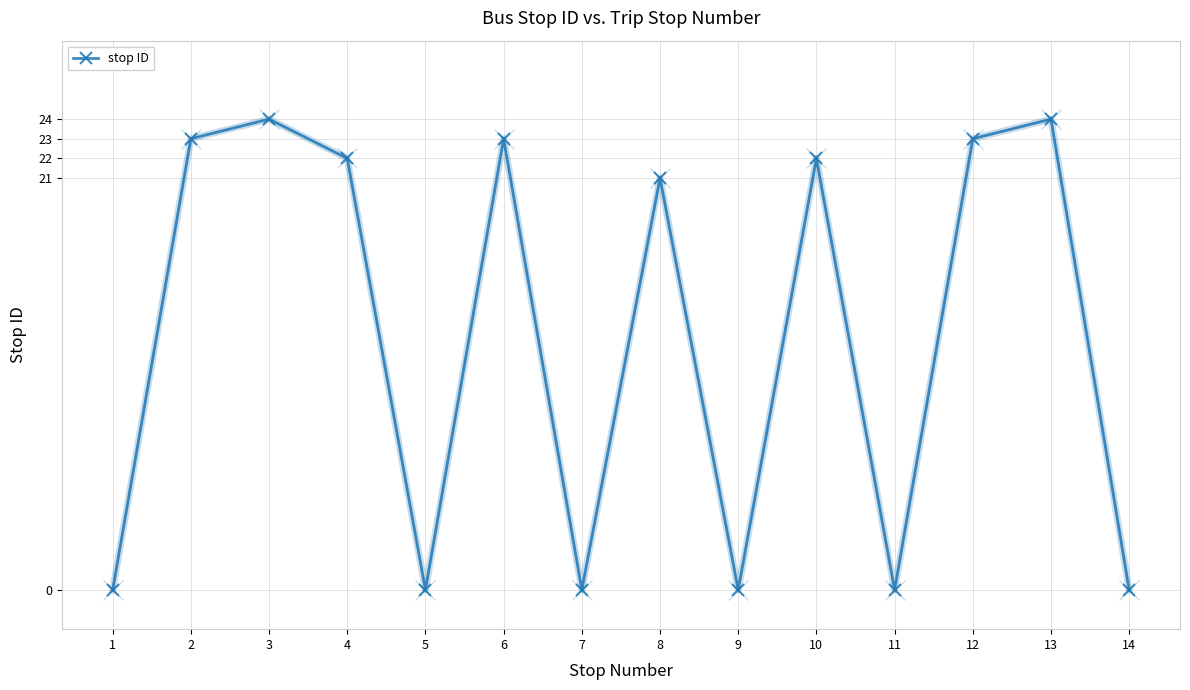

Reading left to right, transcribe all the data shown in this chart.

1=0	2=23	3=24	4=22	5=0	6=23	7=0	8=21	9=0	10=22	11=0	12=23	13=24	14=0